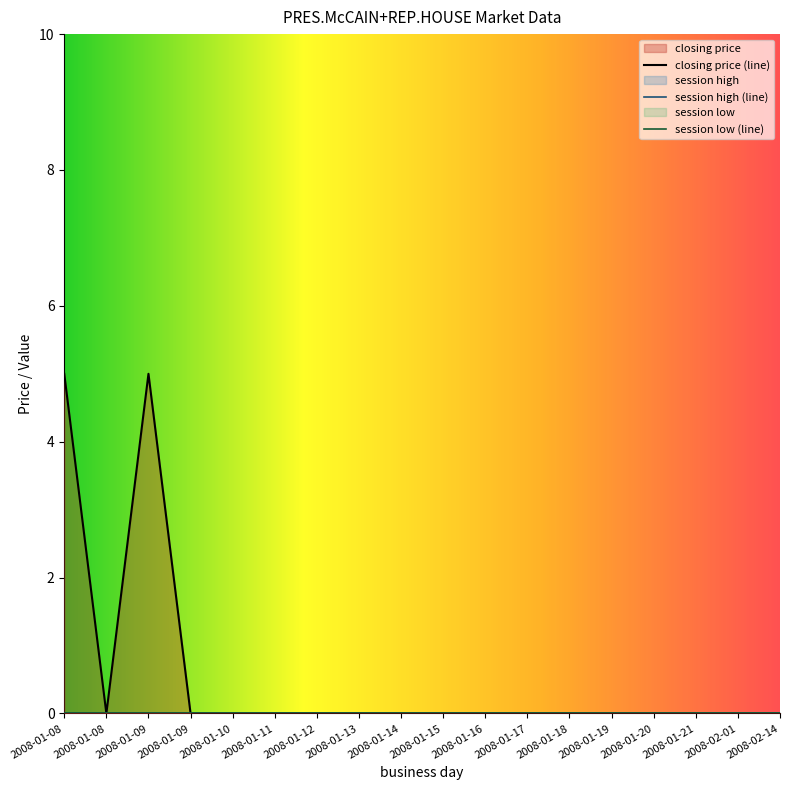

Does the chart display data point markers on the line(s)?

No